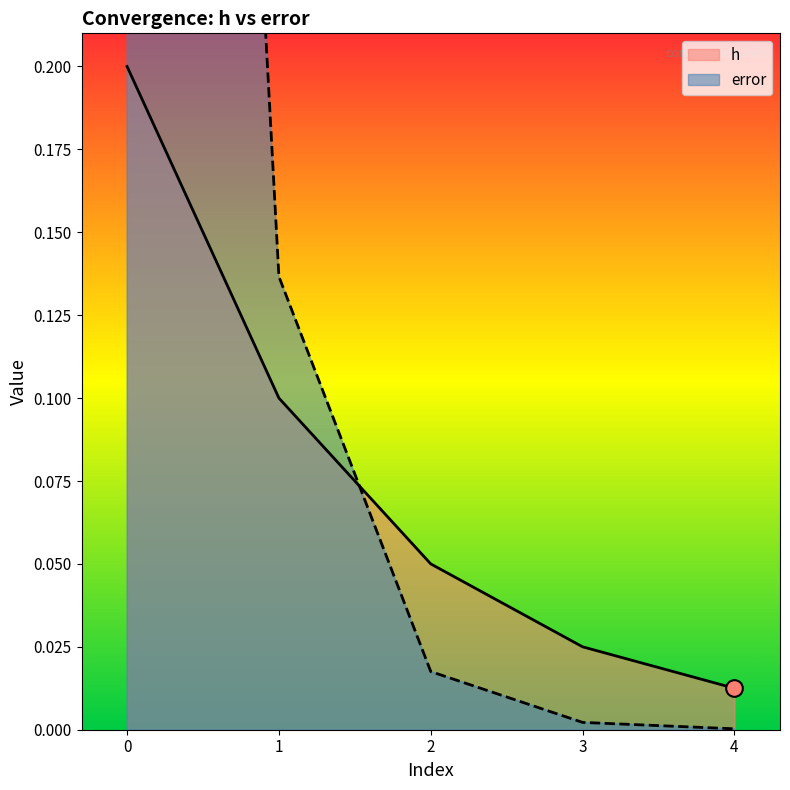

The value of h at 3 is 0.0. True or false?

False